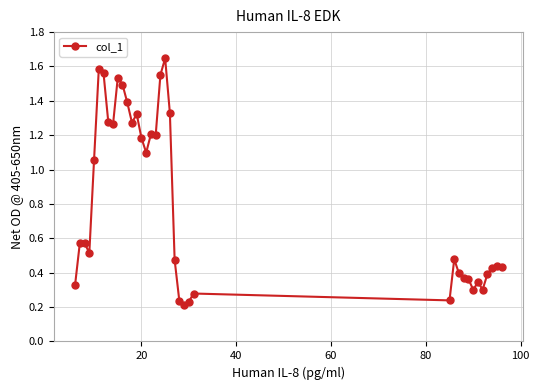

True or false: the data has more than 2 interior local peaks.

True